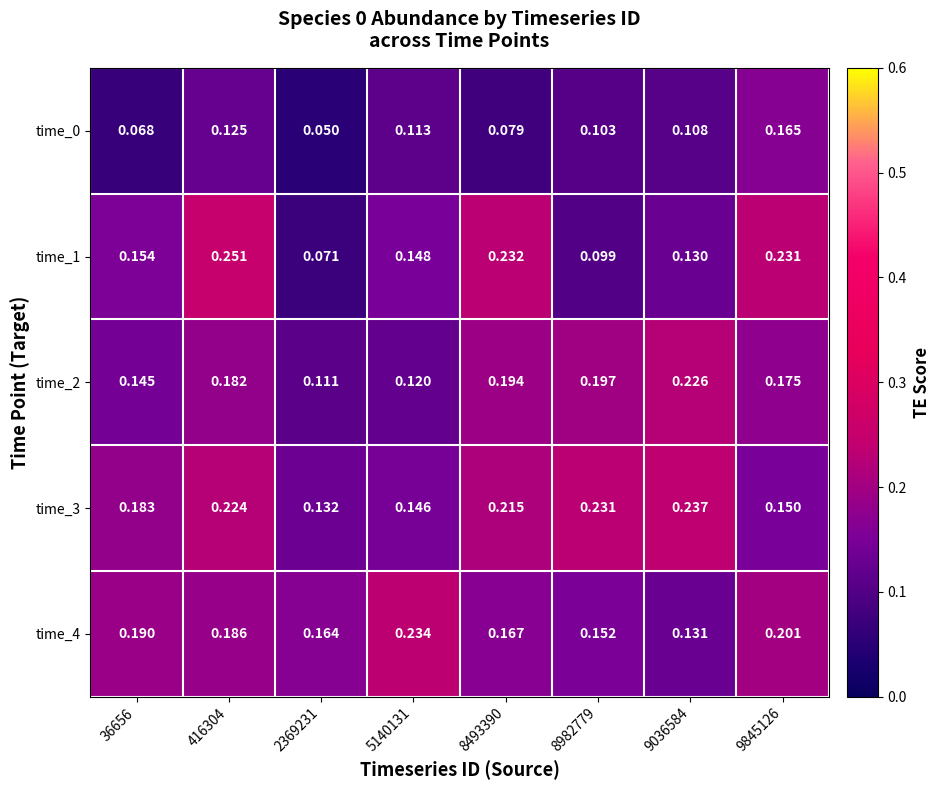

Reading left to right, extract all data points from this chart.

time_0: 36656=0.1	416304=0.1	2369231=0.1	5140131=0.1	8493390=0.1	8982779=0.1	9036584=0.1	9845126=0.2
time_1: 36656=0.2	416304=0.3	2369231=0.1	5140131=0.1	8493390=0.2	8982779=0.1	9036584=0.1	9845126=0.2
time_2: 36656=0.1	416304=0.2	2369231=0.1	5140131=0.1	8493390=0.2	8982779=0.2	9036584=0.2	9845126=0.2
time_3: 36656=0.2	416304=0.2	2369231=0.1	5140131=0.1	8493390=0.2	8982779=0.2	9036584=0.2	9845126=0.1
time_4: 36656=0.2	416304=0.2	2369231=0.2	5140131=0.2	8493390=0.2	8982779=0.2	9036584=0.1	9845126=0.2